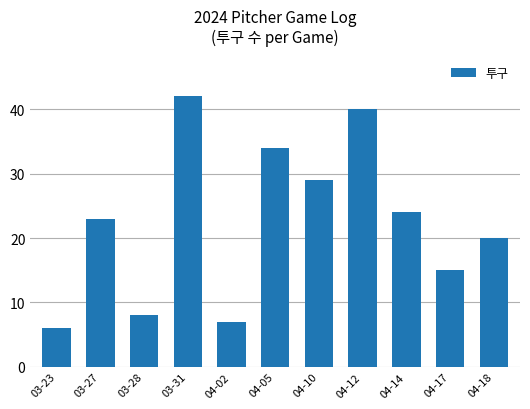

Read the value at 03-27, to the nearest 5.

25